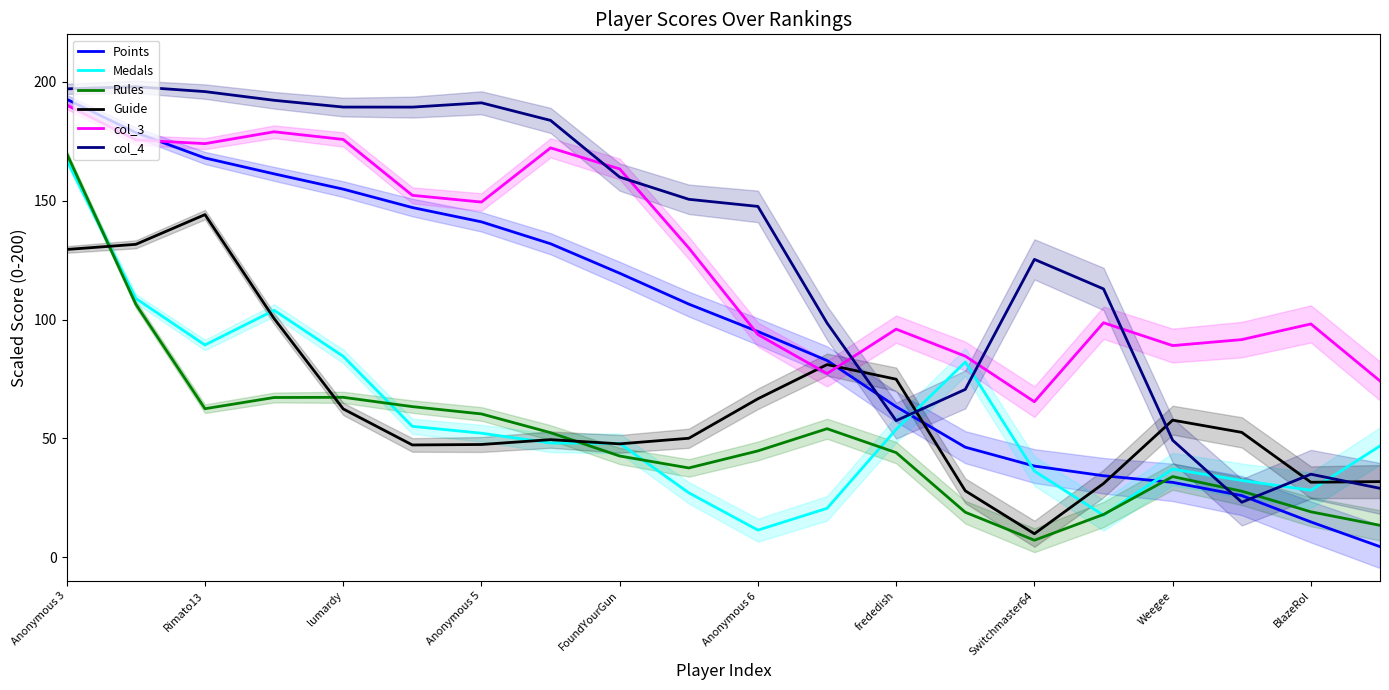

What are all the series names shown in the legend?

Points, Medals, Rules, Guide, col_3, col_4